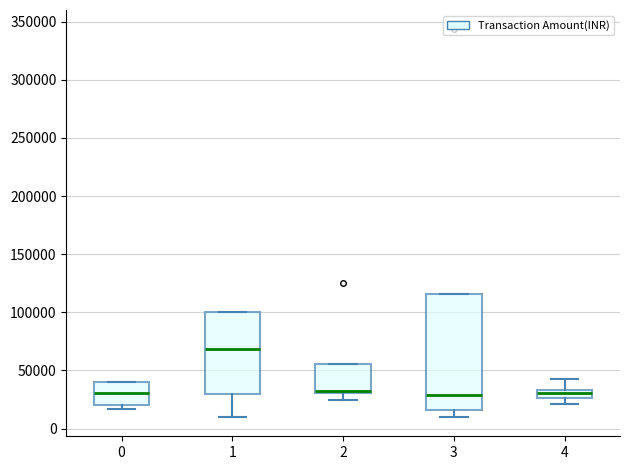

Where is the upper edge of the box at x = 4 on the y-axis? The values are not printed on the chart, so give them approximately, as read against the axis.

35000